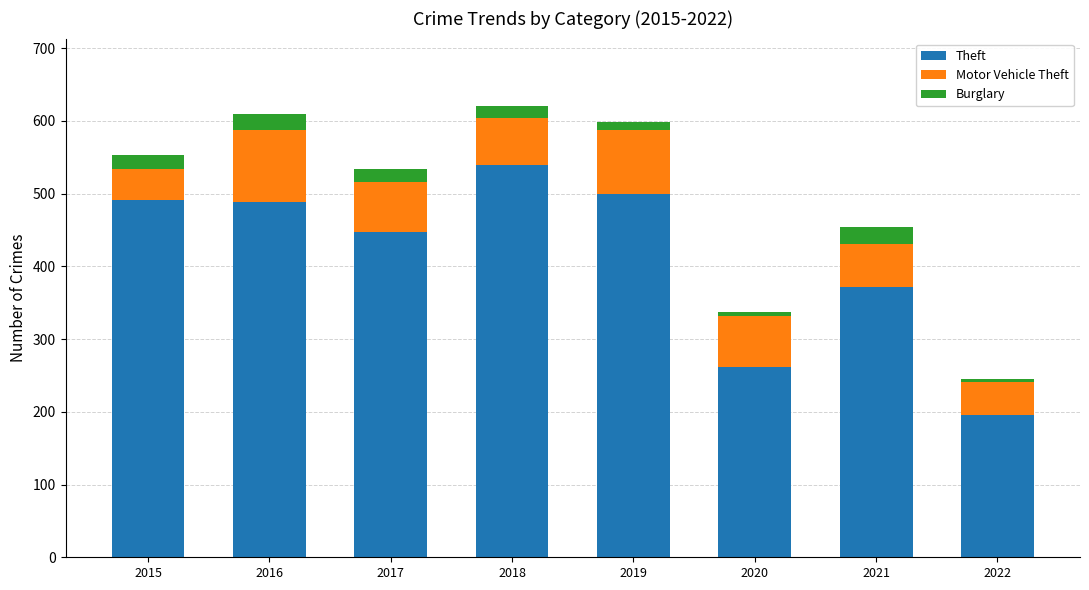

What is the total value across all series at 2018?

620